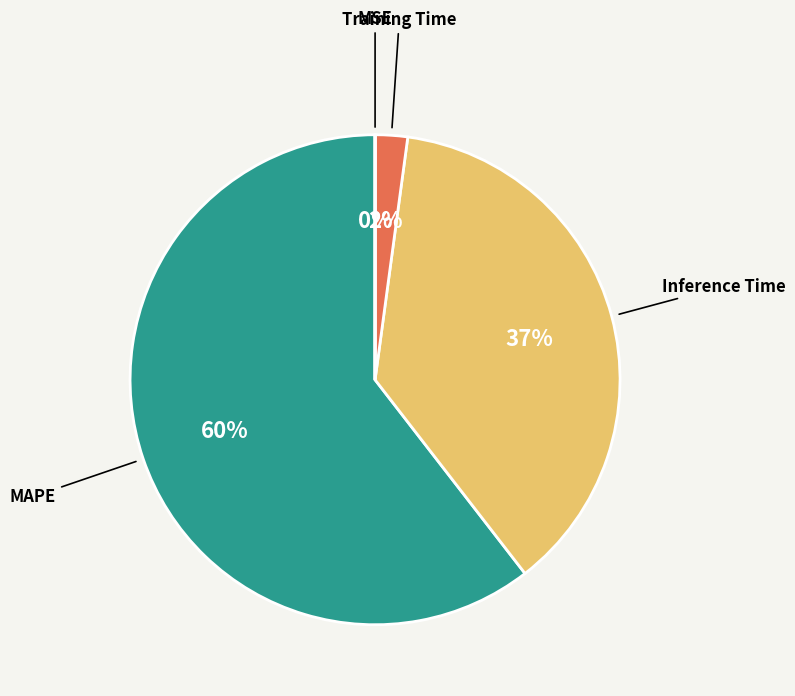

Does any single category account for the majority?

Yes